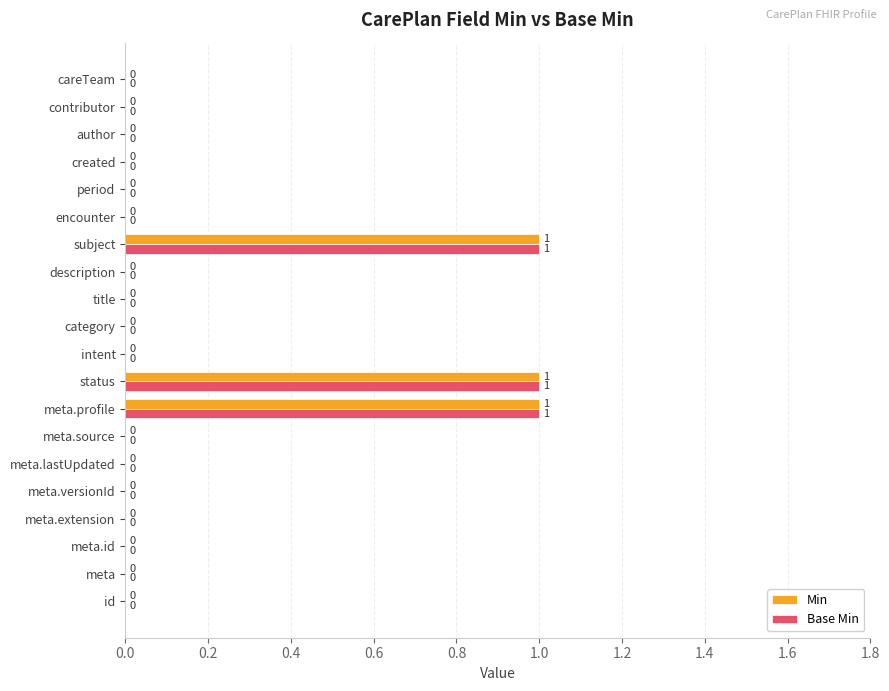

Is it true that Base Min equals 0 at title?

True